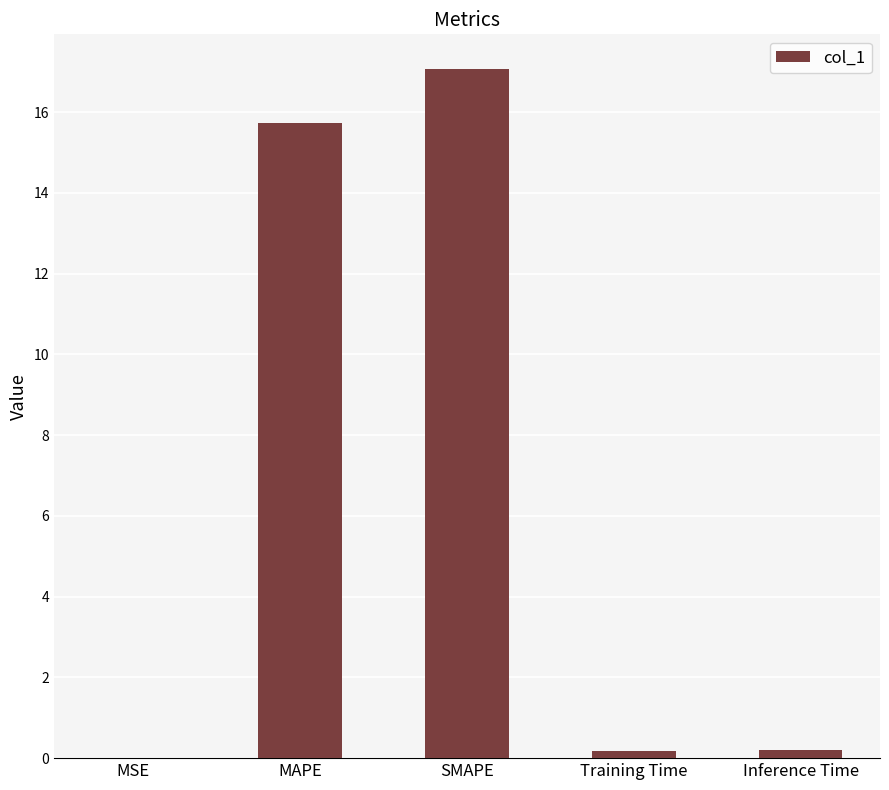

What is the approximate value at SMAPE?

17.1